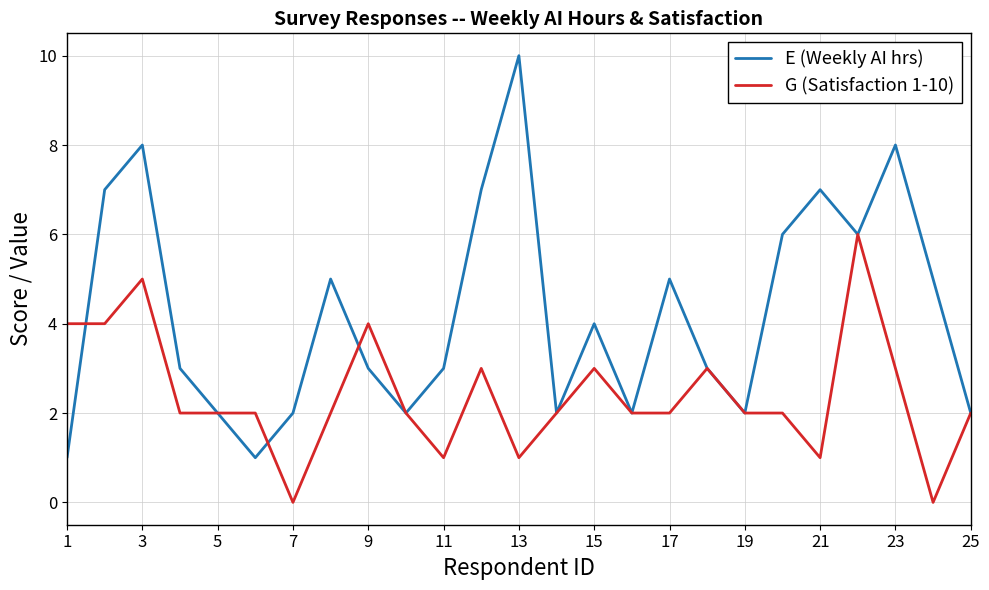

Rank the series by their average value, from highest to lowest.

E (Weekly AI hrs), G (Satisfaction 1-10)